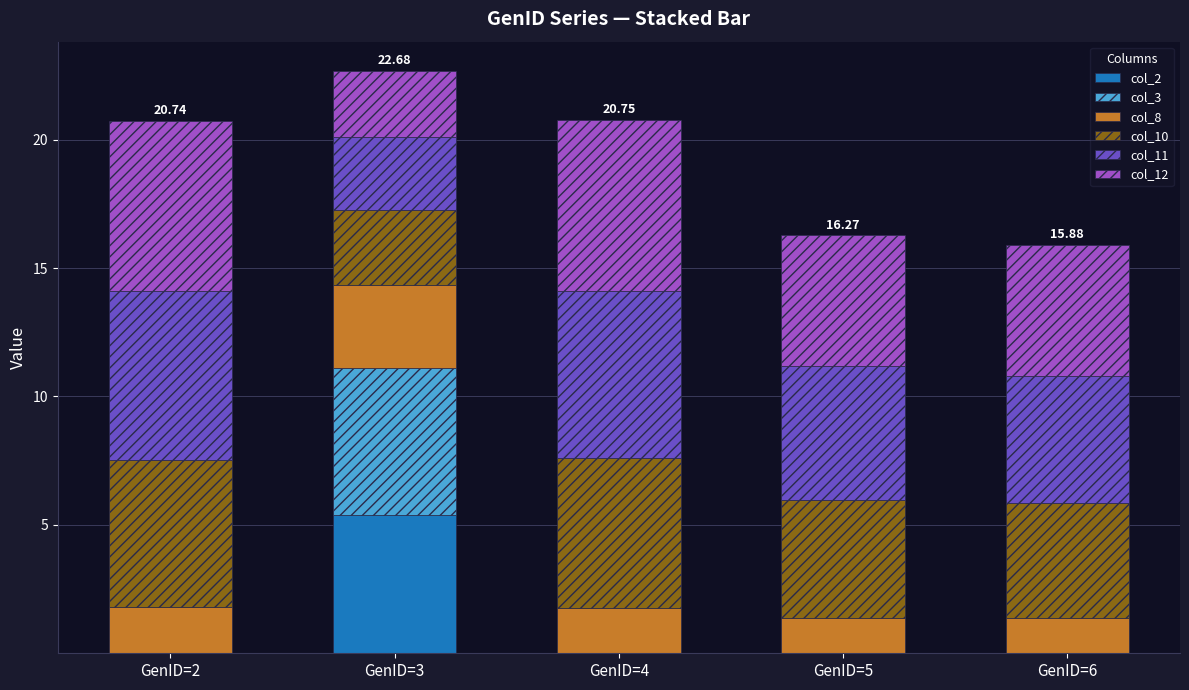

What is the total value across all series at GenID=3?

22.7